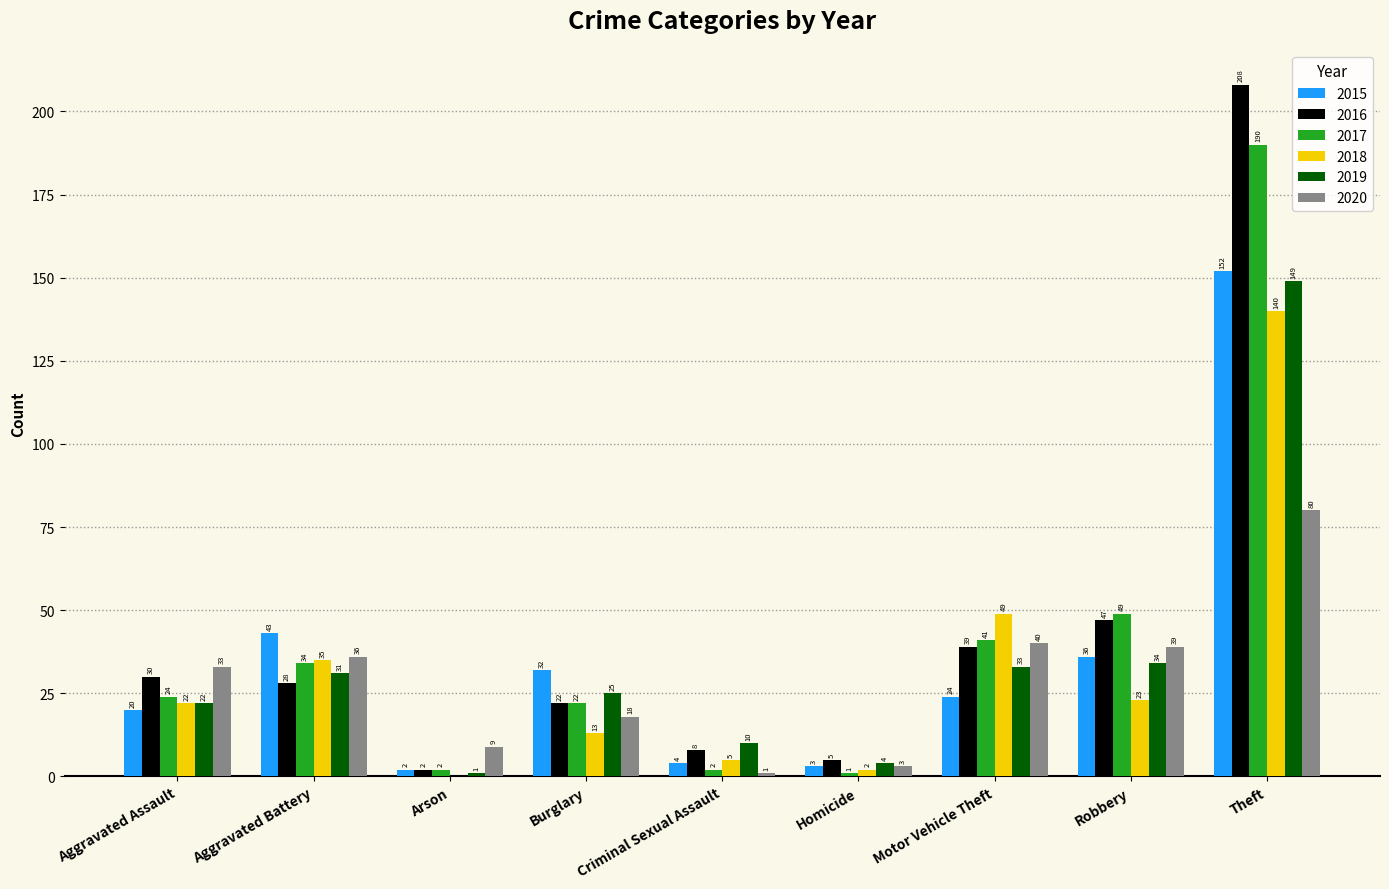

At which label does 2016 first exceed 28?

Aggravated Assault